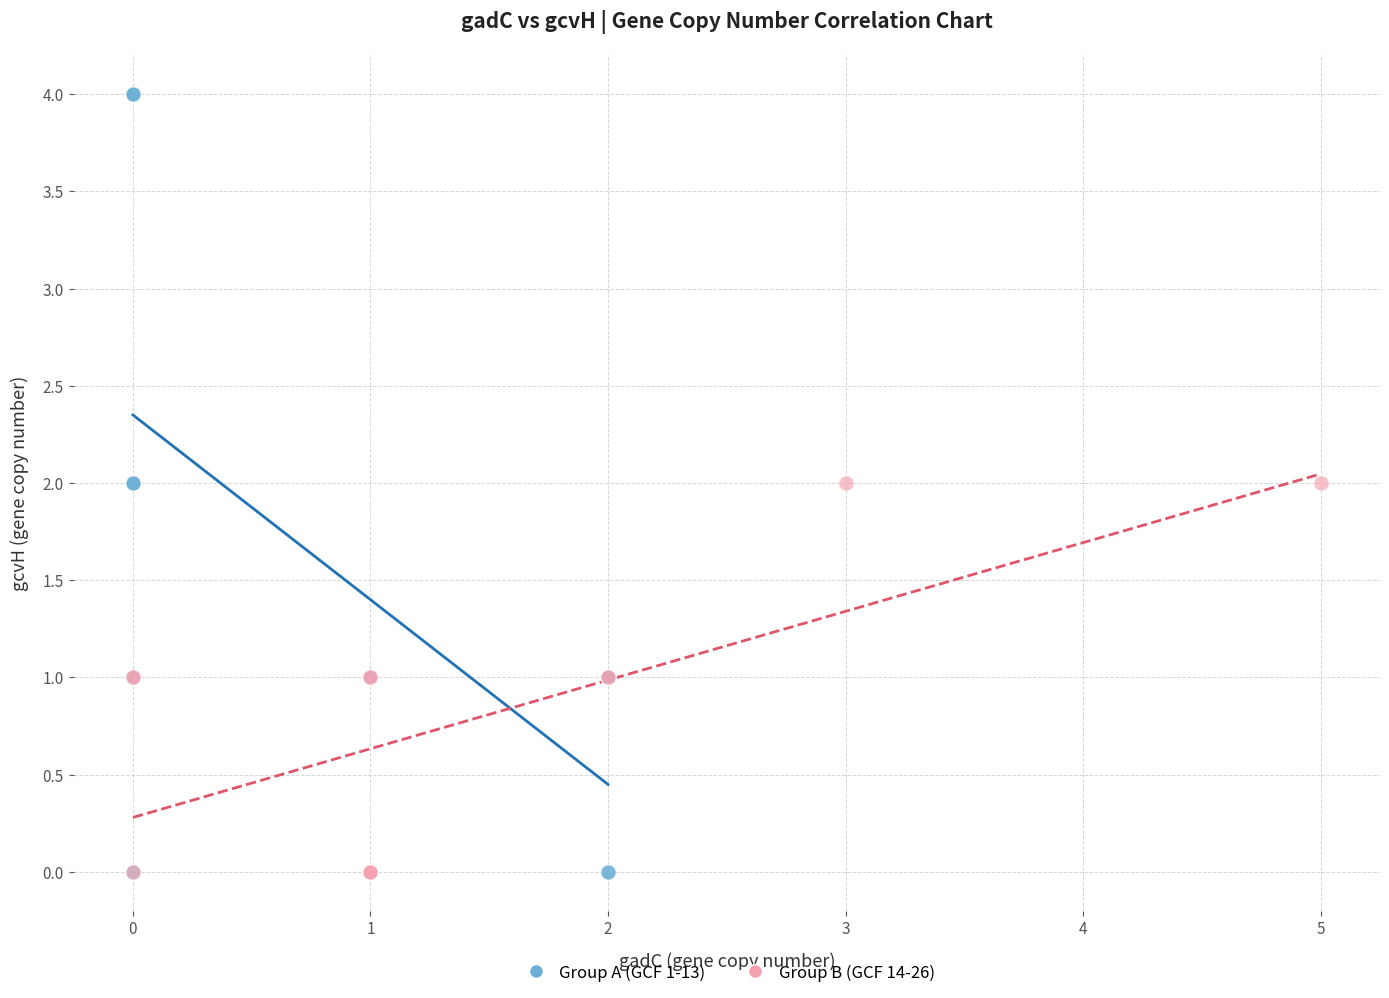

Which series has the widest spread of Y values?

Group A (GCF 1-13)